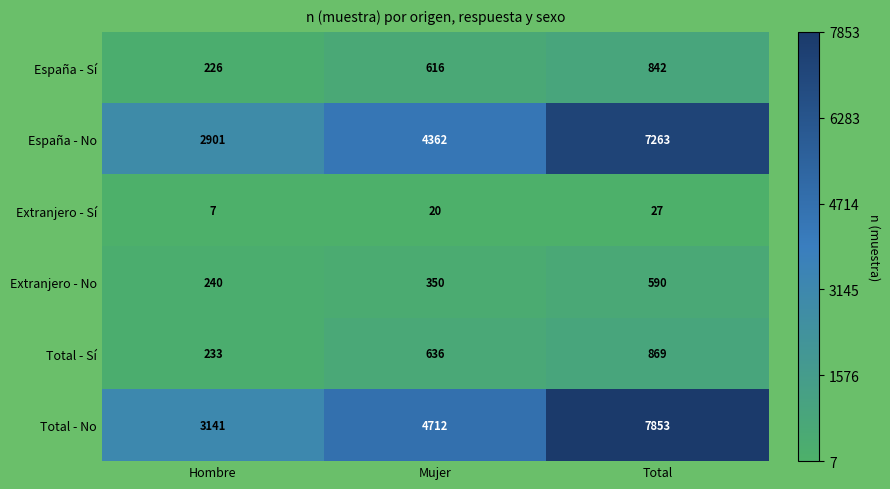

What is the average value of the Total - No series?

5235